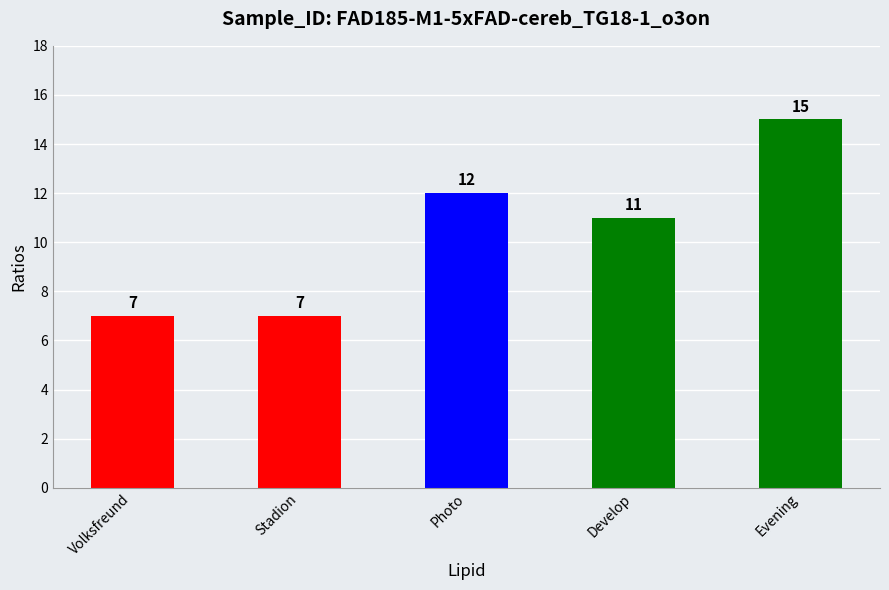

What is the change in value from Volksfreund to Develop?

+4